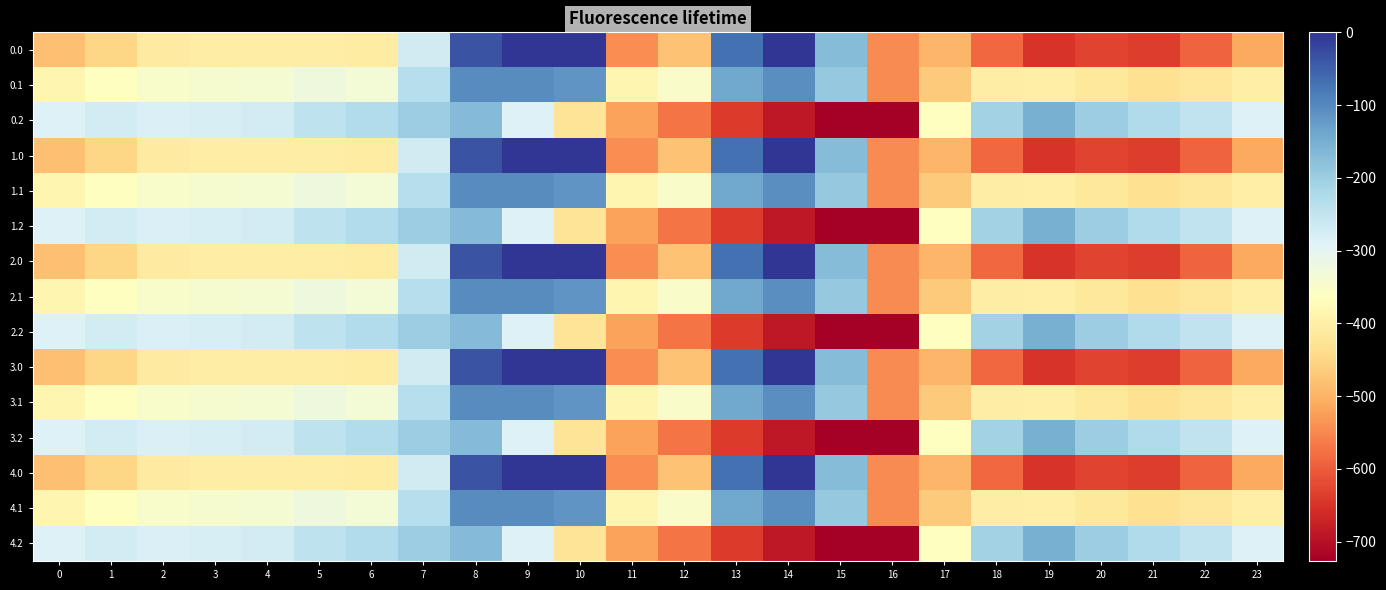

Reading left to right, extract all data points from this chart.

0.0: 0=-482.0	1=-449.5	2=-410.3	3=-404.4	4=-404.9	5=-403.8	6=-408.0	7=-270.7	8=-35.0	9=0.0	10=0.0	11=-544.3	12=-477.2	13=-70.2	14=-0.3	15=-172.8	16=-545.4	17=-494.8	18=-586.7	19=-649.2	20=-629.9	21=-638.4	22=-592.3	23=-511.3
0.1: 0=-384.6	1=-361.1	2=-347.9	3=-342.7	4=-339.6	5=-325.7	6=-332.2	7=-234.9	8=-102.3	9=-104.8	10=-114.0	11=-384.7	12=-350.8	13=-141.2	14=-105.5	15=-190.4	16=-547.3	17=-466.6	18=-405.4	19=-400.2	20=-414.5	21=-432.4	22=-419.9	23=-399.4
0.2: 0=-287.1	1=-272.7	2=-285.5	3=-281.0	4=-274.4	5=-245.0	6=-228.8	7=-199.0	8=-169.5	9=-288.5	10=-423.5	11=-520.6	12=-571.2	13=-640.4	14=-687.4	15=-725.8	16=-726.6	17=-362.4	18=-210.0	19=-151.0	20=-199.2	21=-226.4	22=-247.4	23=-287.5
1.0: 0=-482.0	1=-449.5	2=-410.3	3=-404.4	4=-404.9	5=-403.8	6=-408.0	7=-270.7	8=-35.0	9=0.0	10=0.0	11=-544.3	12=-477.2	13=-70.2	14=-0.3	15=-172.8	16=-545.4	17=-494.8	18=-586.7	19=-649.2	20=-629.9	21=-638.4	22=-592.3	23=-511.3
1.1: 0=-384.6	1=-361.1	2=-347.9	3=-342.7	4=-339.6	5=-325.7	6=-332.2	7=-234.9	8=-102.3	9=-104.8	10=-114.0	11=-384.7	12=-350.8	13=-141.2	14=-105.5	15=-190.4	16=-547.3	17=-466.6	18=-405.4	19=-400.2	20=-414.5	21=-432.4	22=-419.9	23=-399.4
1.2: 0=-287.1	1=-272.7	2=-285.5	3=-281.0	4=-274.4	5=-245.0	6=-228.8	7=-199.0	8=-169.5	9=-288.5	10=-423.5	11=-520.6	12=-571.2	13=-640.4	14=-687.4	15=-725.8	16=-726.6	17=-362.4	18=-210.0	19=-151.0	20=-199.2	21=-226.4	22=-247.4	23=-287.5
2.0: 0=-482.0	1=-449.5	2=-410.3	3=-404.4	4=-404.9	5=-403.8	6=-408.0	7=-270.7	8=-35.0	9=0.0	10=0.0	11=-544.3	12=-477.2	13=-70.2	14=-0.3	15=-172.8	16=-545.4	17=-494.8	18=-586.7	19=-649.2	20=-629.9	21=-638.4	22=-592.3	23=-511.3
2.1: 0=-384.6	1=-361.1	2=-347.9	3=-342.7	4=-339.6	5=-325.7	6=-332.2	7=-234.9	8=-102.3	9=-104.8	10=-114.0	11=-384.7	12=-350.8	13=-141.2	14=-105.5	15=-190.4	16=-547.3	17=-466.6	18=-405.4	19=-400.2	20=-414.5	21=-432.4	22=-419.9	23=-399.4
2.2: 0=-287.1	1=-272.7	2=-285.5	3=-281.0	4=-274.4	5=-245.0	6=-228.8	7=-199.0	8=-169.5	9=-288.5	10=-423.5	11=-520.6	12=-571.2	13=-640.4	14=-687.4	15=-725.8	16=-726.6	17=-362.4	18=-210.0	19=-151.0	20=-199.2	21=-226.4	22=-247.4	23=-287.5
3.0: 0=-482.0	1=-449.5	2=-410.3	3=-404.4	4=-404.9	5=-403.8	6=-408.0	7=-270.7	8=-35.0	9=0.0	10=0.0	11=-544.3	12=-477.2	13=-70.2	14=-0.3	15=-172.8	16=-545.4	17=-494.8	18=-586.7	19=-649.2	20=-629.9	21=-638.4	22=-592.3	23=-511.3
3.1: 0=-384.6	1=-361.1	2=-347.9	3=-342.7	4=-339.6	5=-325.7	6=-332.2	7=-234.9	8=-102.3	9=-104.8	10=-114.0	11=-384.7	12=-350.8	13=-141.2	14=-105.5	15=-190.4	16=-547.3	17=-466.6	18=-405.4	19=-400.2	20=-414.5	21=-432.4	22=-419.9	23=-399.4
3.2: 0=-287.1	1=-272.7	2=-285.5	3=-281.0	4=-274.4	5=-245.0	6=-228.8	7=-199.0	8=-169.5	9=-288.5	10=-423.5	11=-520.6	12=-571.2	13=-640.4	14=-687.4	15=-725.8	16=-726.6	17=-362.4	18=-210.0	19=-151.0	20=-199.2	21=-226.4	22=-247.4	23=-287.5
4.0: 0=-482.0	1=-449.5	2=-410.3	3=-404.4	4=-404.9	5=-403.8	6=-408.0	7=-270.7	8=-35.0	9=0.0	10=0.0	11=-544.3	12=-477.2	13=-70.2	14=-0.3	15=-172.8	16=-545.4	17=-494.8	18=-586.7	19=-649.2	20=-629.9	21=-638.4	22=-592.3	23=-511.3
4.1: 0=-384.6	1=-361.1	2=-347.9	3=-342.7	4=-339.6	5=-325.7	6=-332.2	7=-234.9	8=-102.3	9=-104.8	10=-114.0	11=-384.7	12=-350.8	13=-141.2	14=-105.5	15=-190.4	16=-547.3	17=-466.6	18=-405.4	19=-400.2	20=-414.5	21=-432.4	22=-419.9	23=-399.4
4.2: 0=-287.1	1=-272.7	2=-285.5	3=-281.0	4=-274.4	5=-245.0	6=-228.8	7=-199.0	8=-169.5	9=-288.5	10=-423.5	11=-520.6	12=-571.2	13=-640.4	14=-687.4	15=-725.8	16=-726.6	17=-362.4	18=-210.0	19=-151.0	20=-199.2	21=-226.4	22=-247.4	23=-287.5